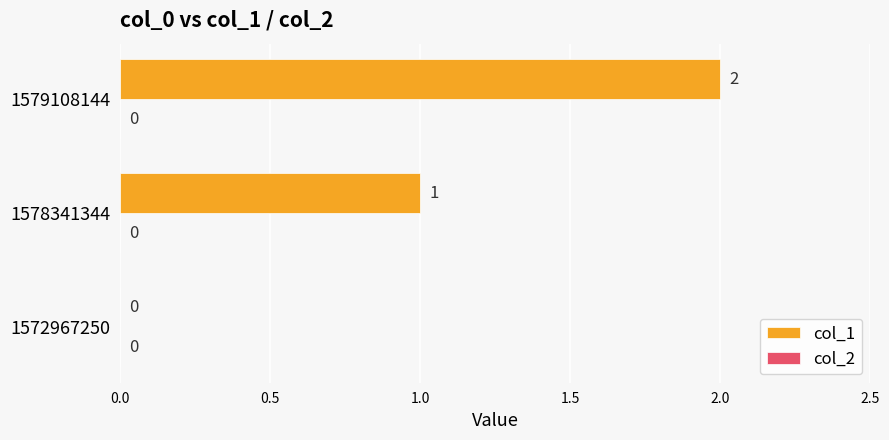

What is the change in value from 1572967250 to 1578341344?

+1